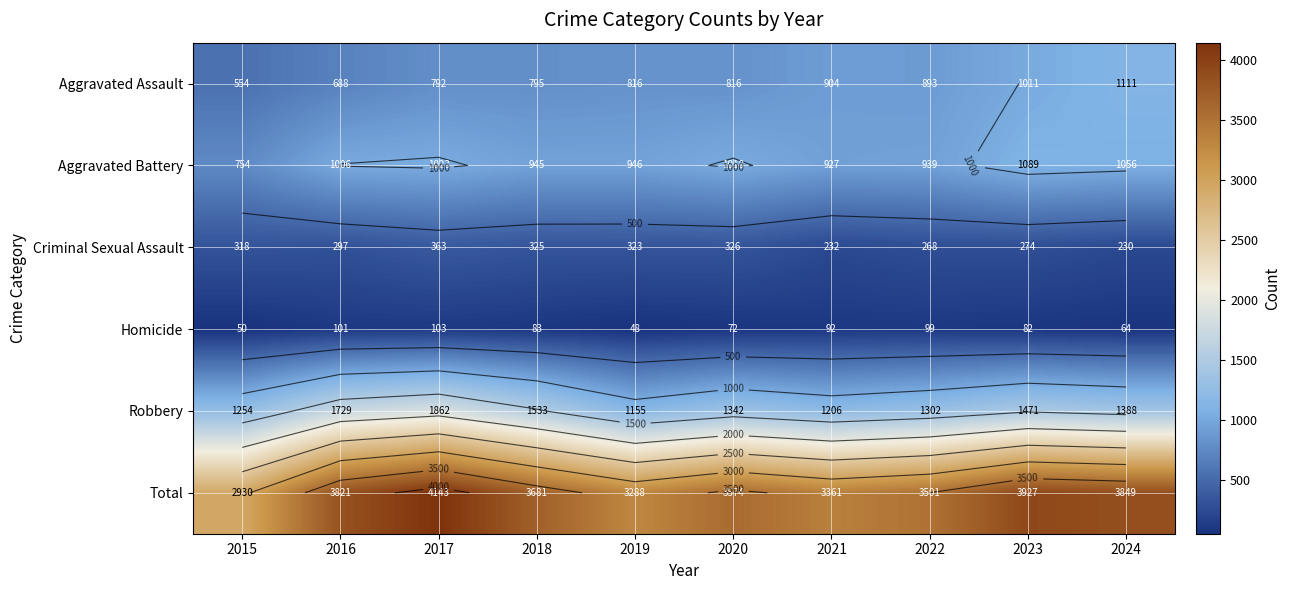

The Aggravated Assault series shows 554 at 2015. True or false?

True